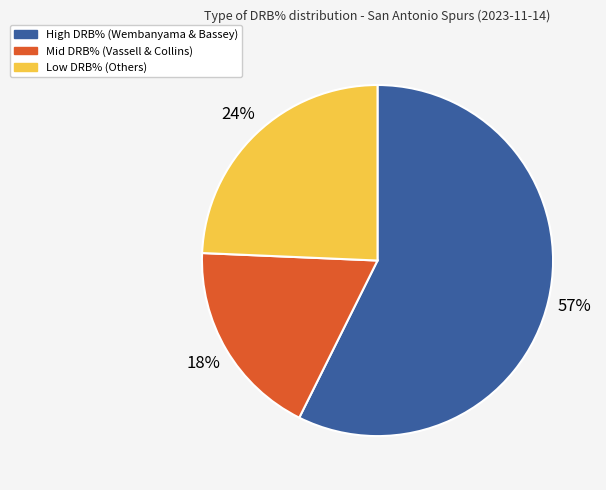

Which slice is the largest?

High DRB% (Wembanyama & Bassey)